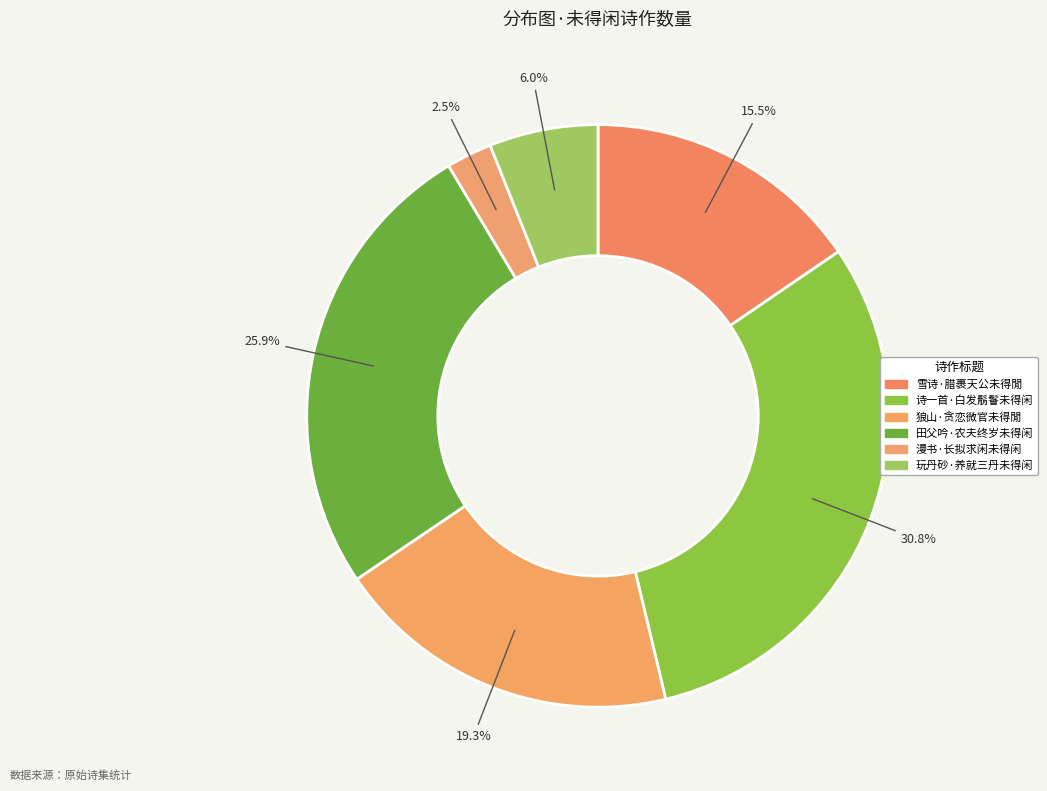

How many slices are in this pie chart?

6